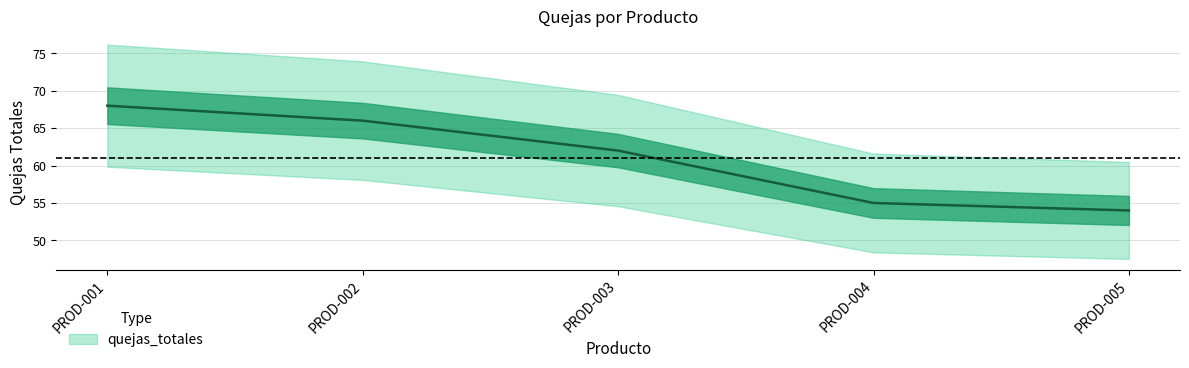

What is the smallest value displayed?

54